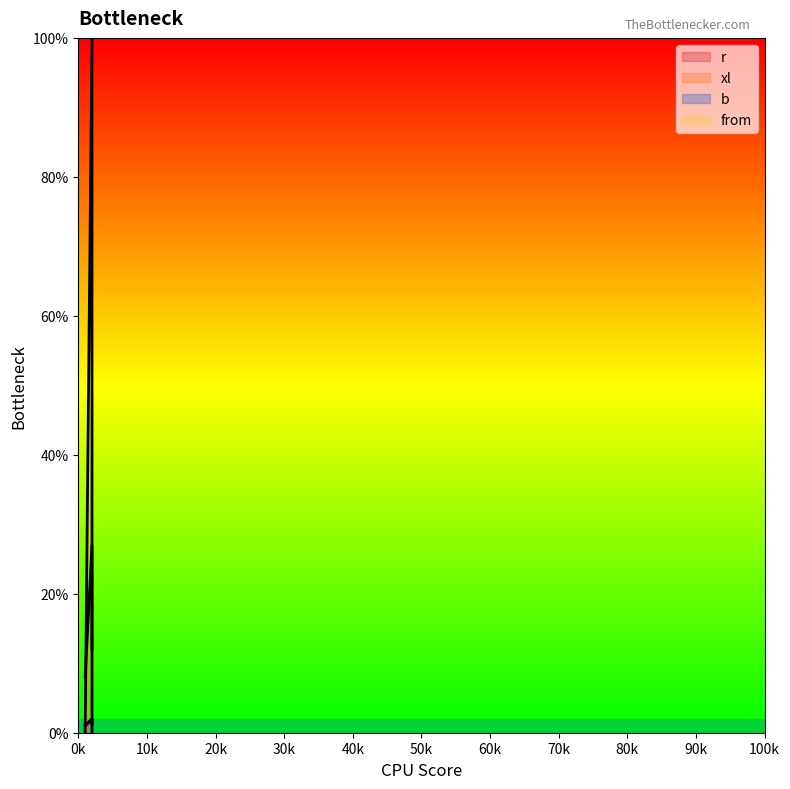

Is the value of from at 2.0 greater than the value of xl at 2.0?

Yes